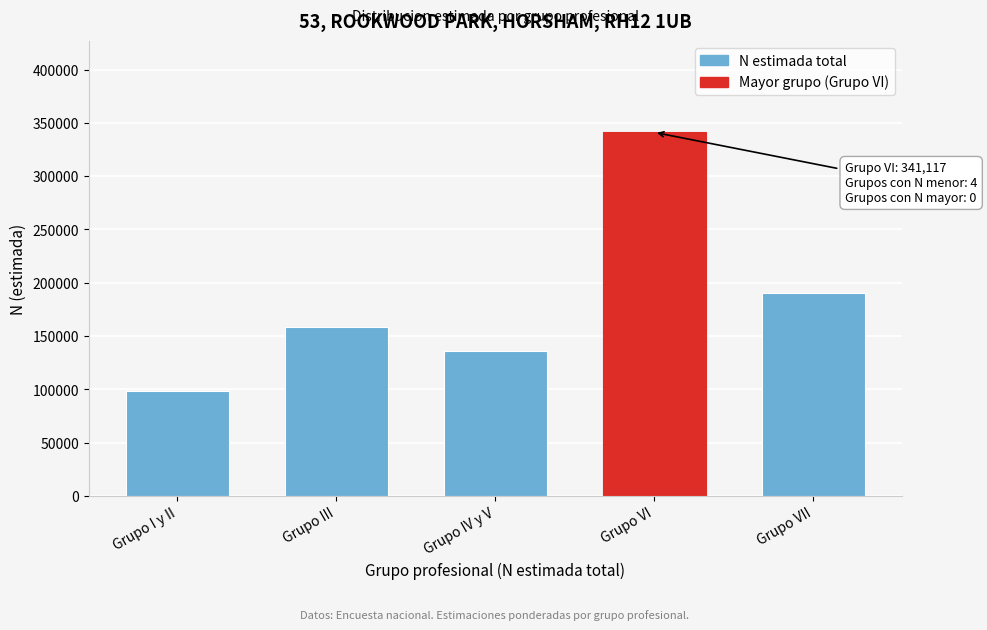

Reading left to right, what are all the values shown in this chart?

98573	158846	135565	341117	190734